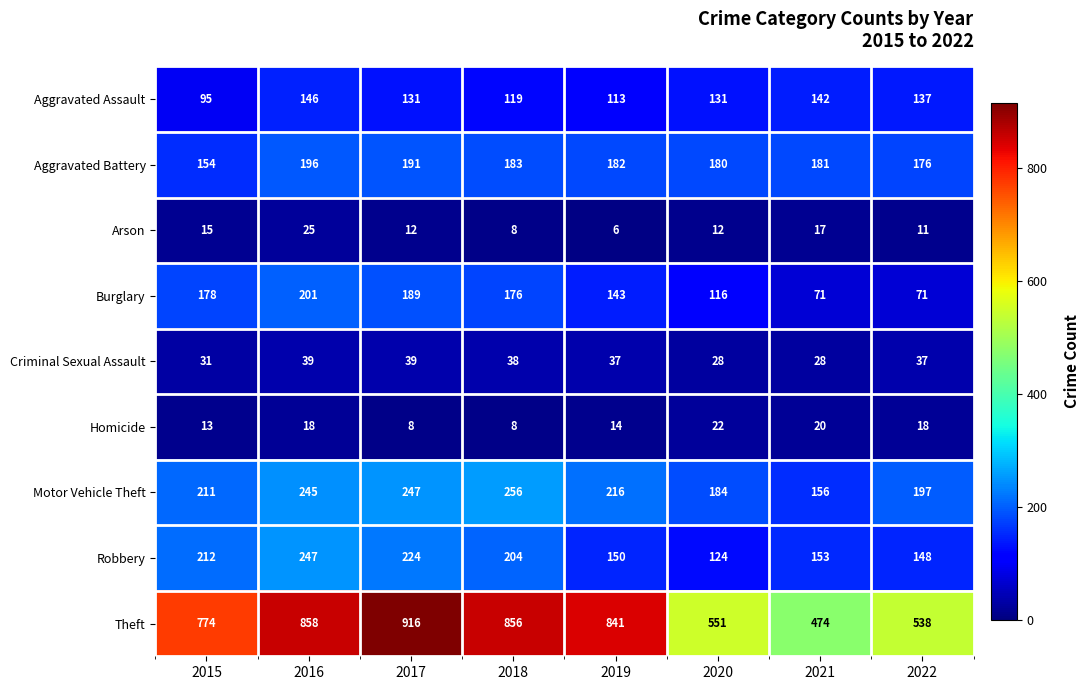

What is the total value across all series at 2020?

1348